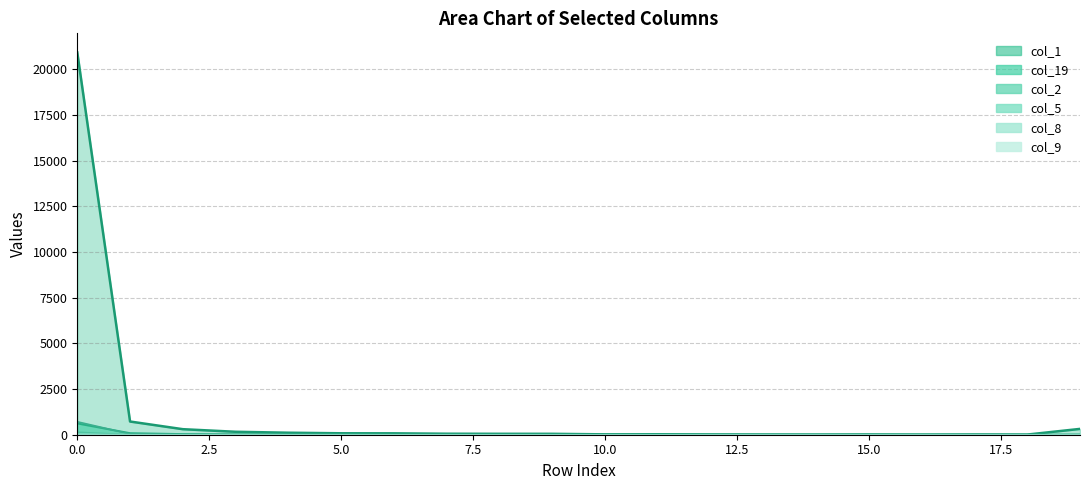

True or false: col_8 and col_9 intersect in this chart.

True